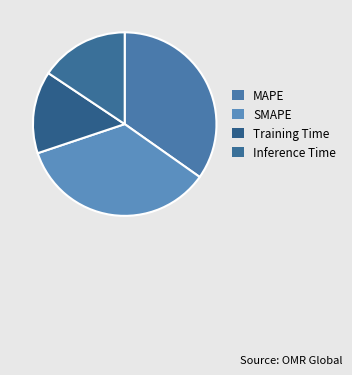

Which slice is the largest?

SMAPE